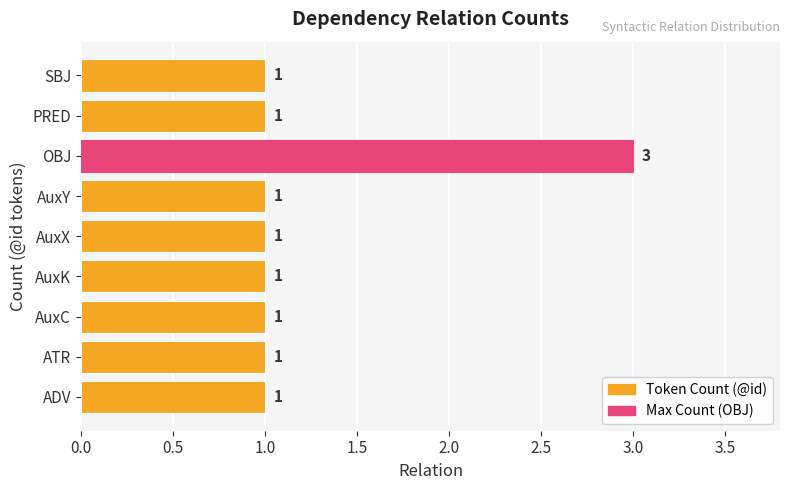

What is the sum of all values?

11